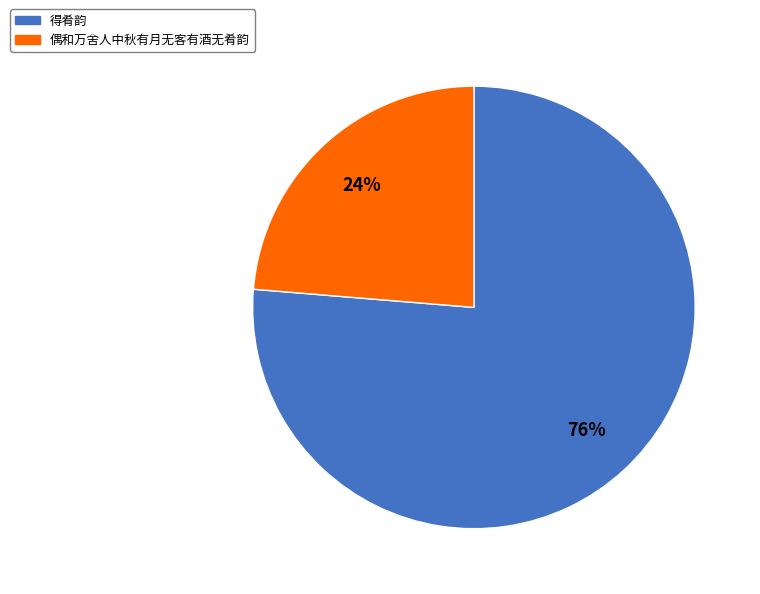

Approximately how many times larger is the value at 偶和万舍人中秋有月无客有酒无肴韵 compared to 得肴韵?

0.3